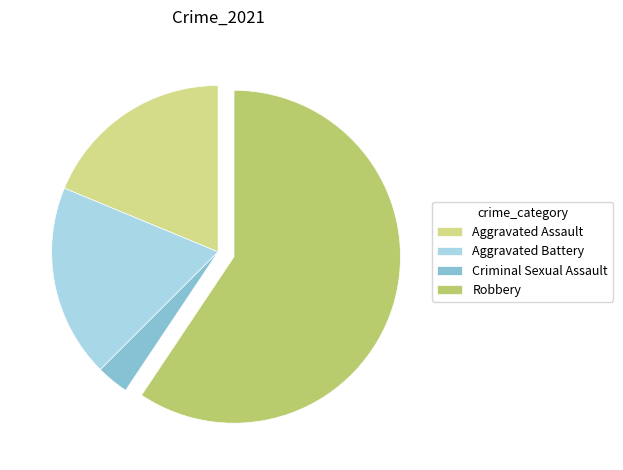

Count the number of slices in the pie.

4